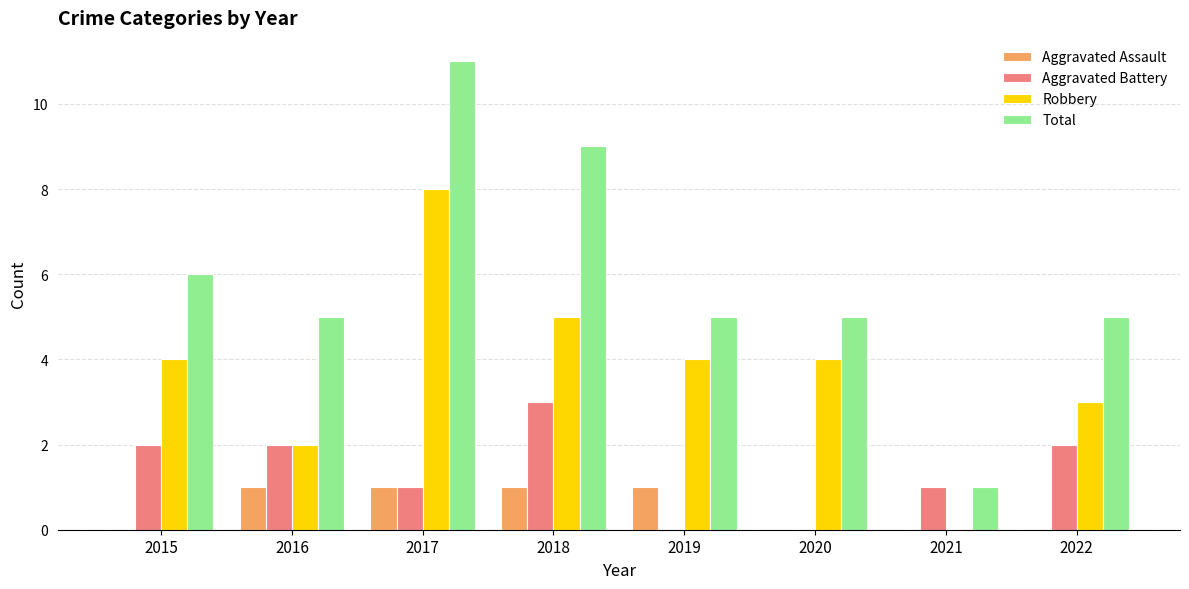

Between 2015 and 2019, which series saw the biggest shift?

Aggravated Battery